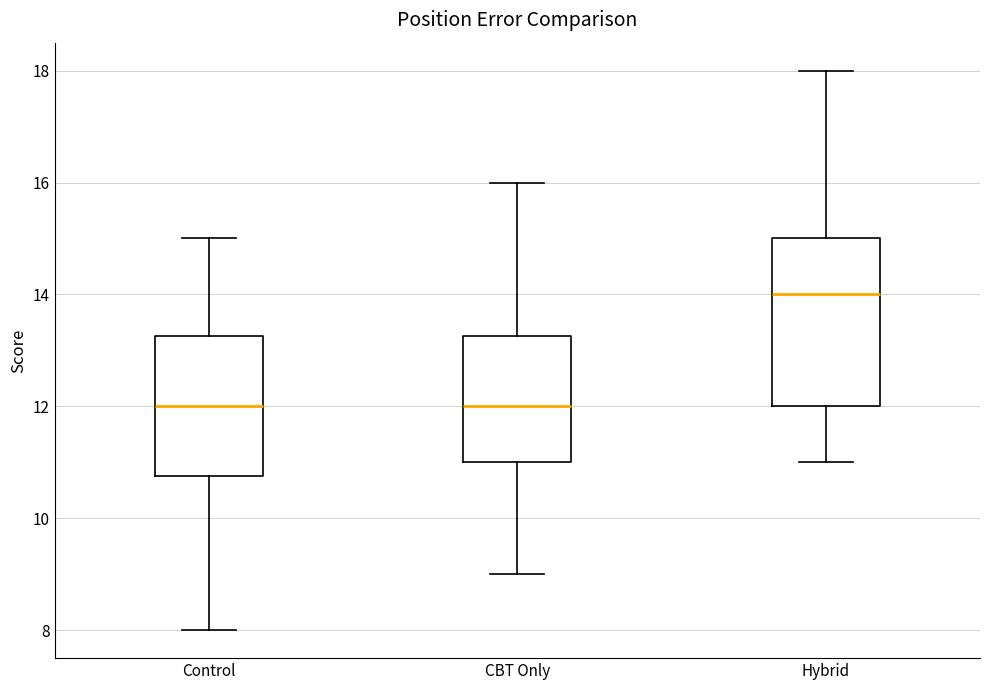

Where does the lower whisker of the box for CBT Only end on the y-axis? The values are not printed on the chart, so give them approximately, as read against the axis.

9.0